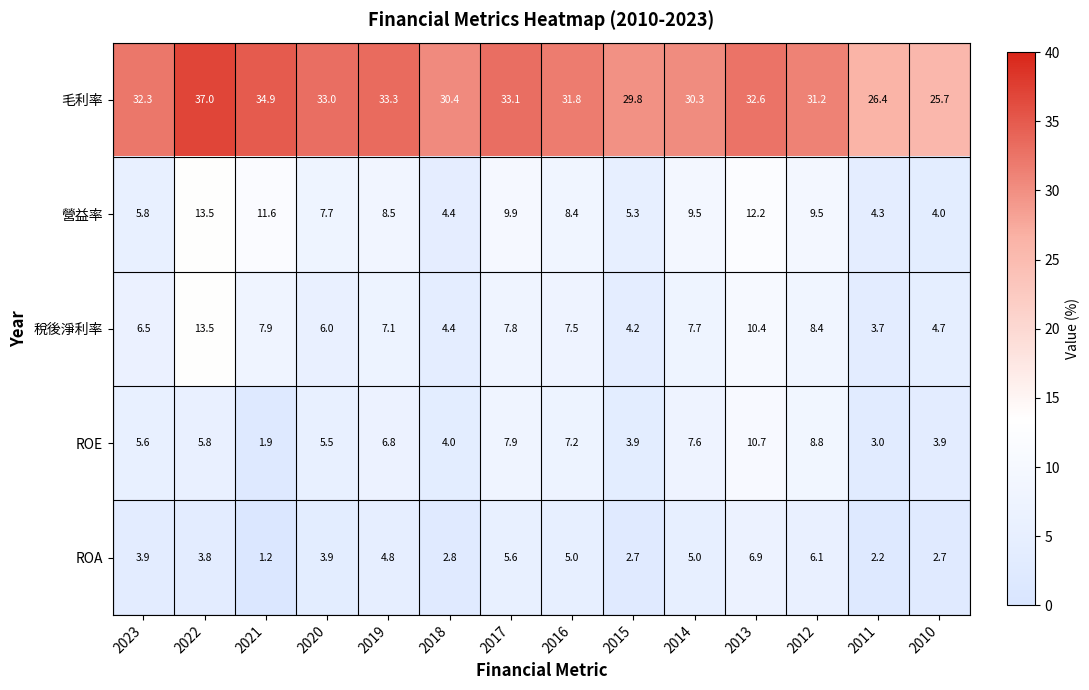

The 營益率 series shows 2.7 at 2011. True or false?

False